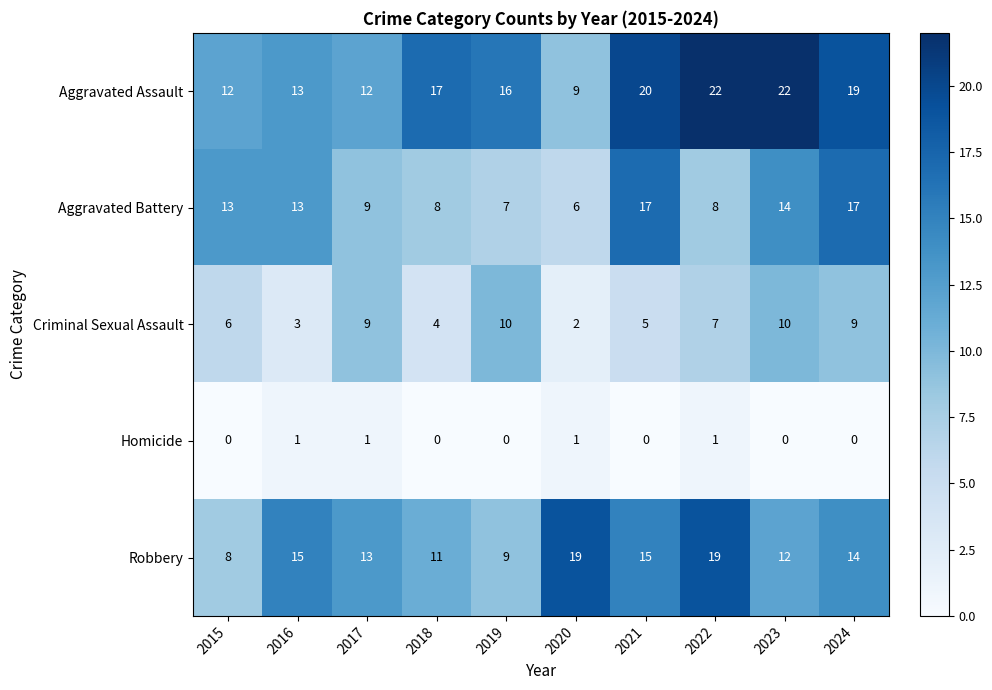

What is the difference between the highest and lowest values at 2016?

14